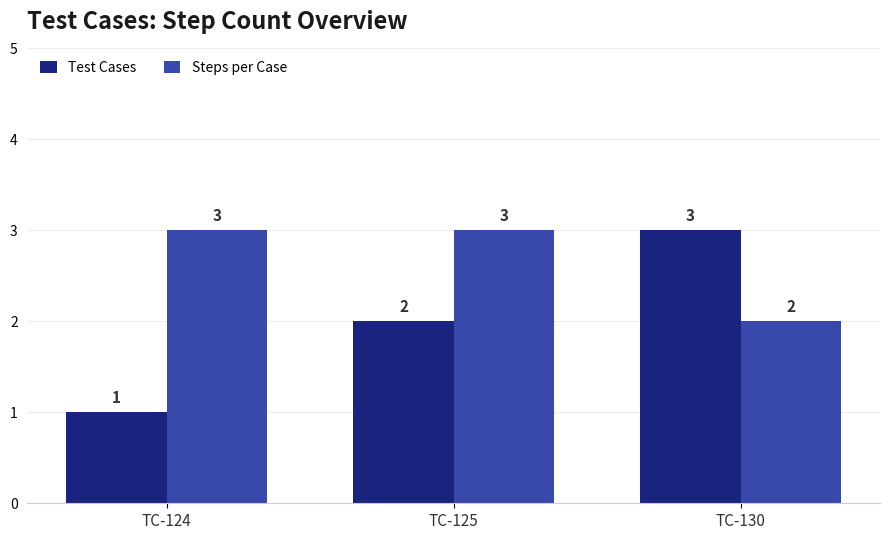

Reading right to left, list all the values displayed in this chart.

Test Cases: TC-130=3	TC-125=2	TC-124=1
Steps per Case: TC-130=2	TC-125=3	TC-124=3